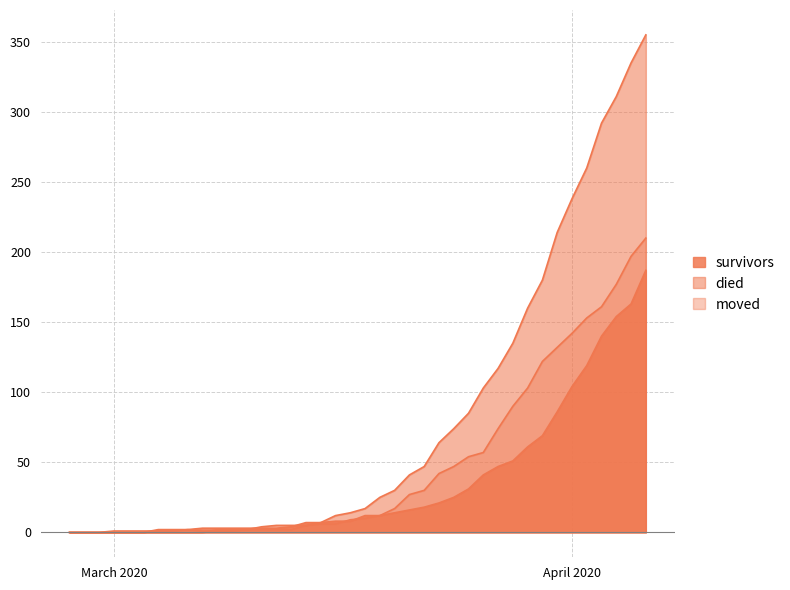

How many data points in survivors are less than 12?

20